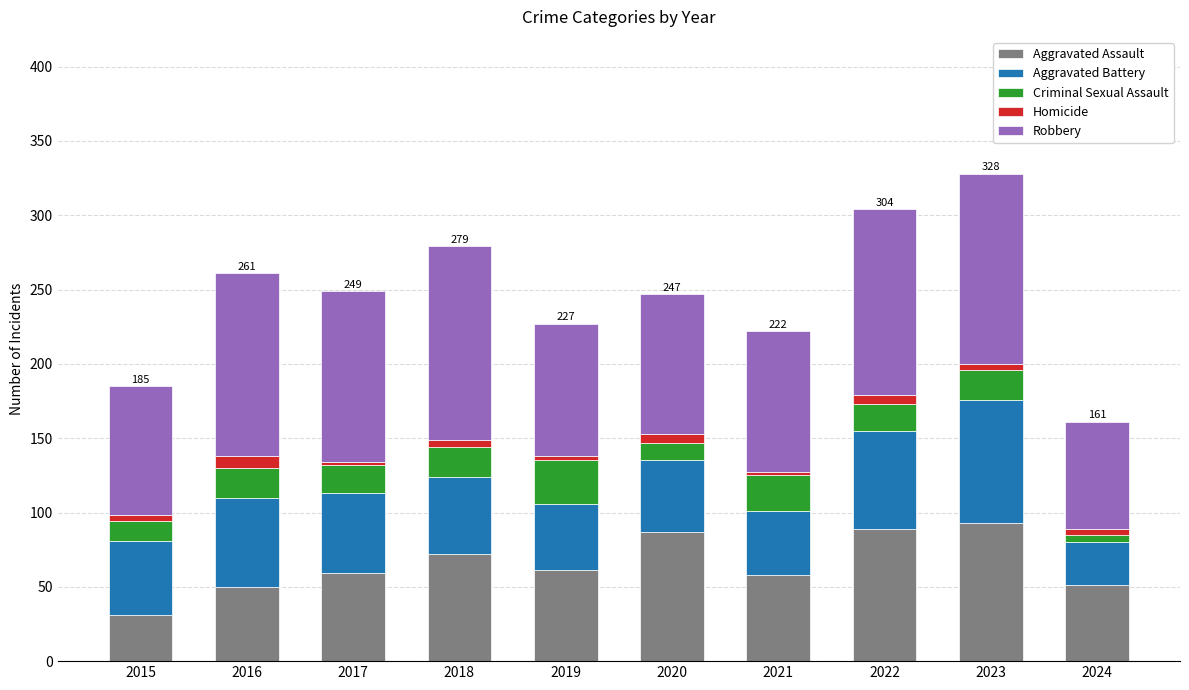

What is the minimum value for Aggravated Assault?

31